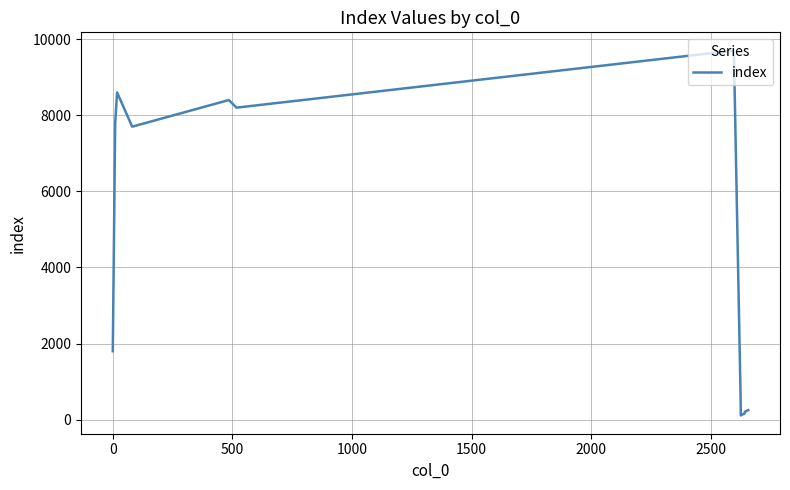

What is the greatest value displayed?

9700